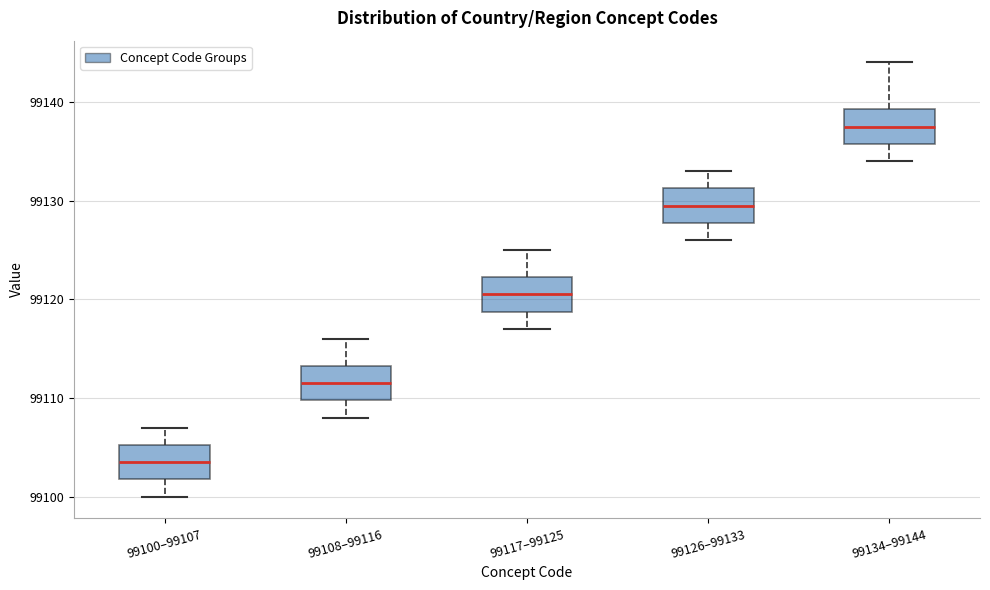

Where does the upper whisker of the box for 99117–99125 end on the y-axis? The values are not printed on the chart, so give them approximately, as read against the axis.

99125